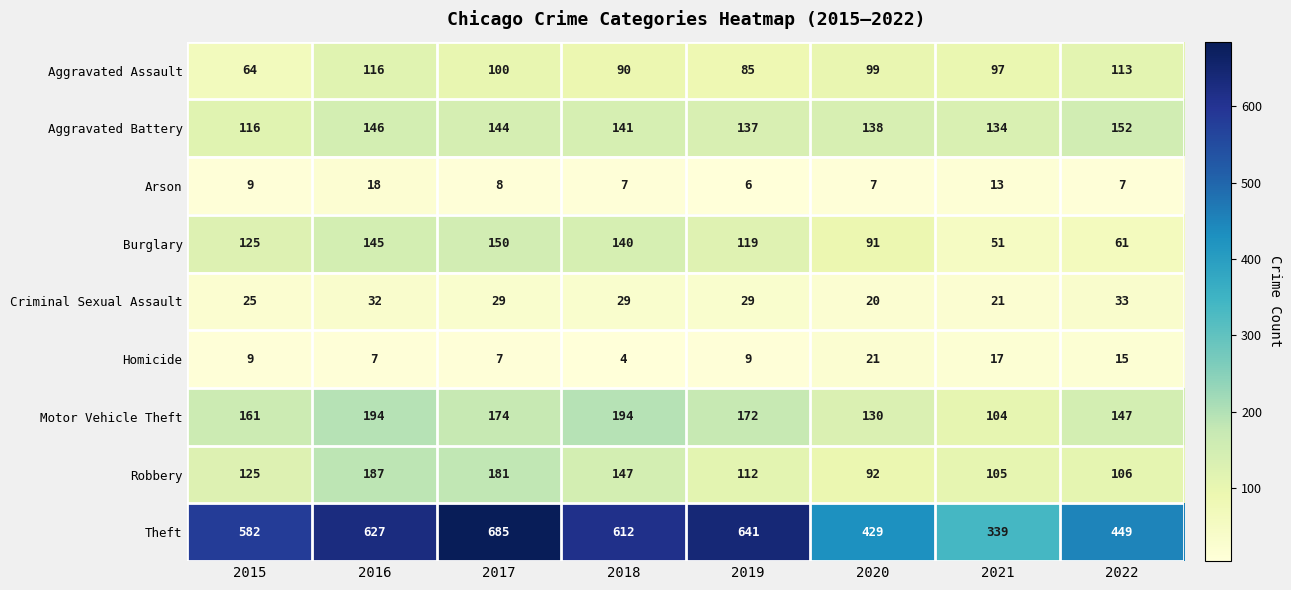

The Aggravated Assault series shows 34 at 2017. True or false?

False